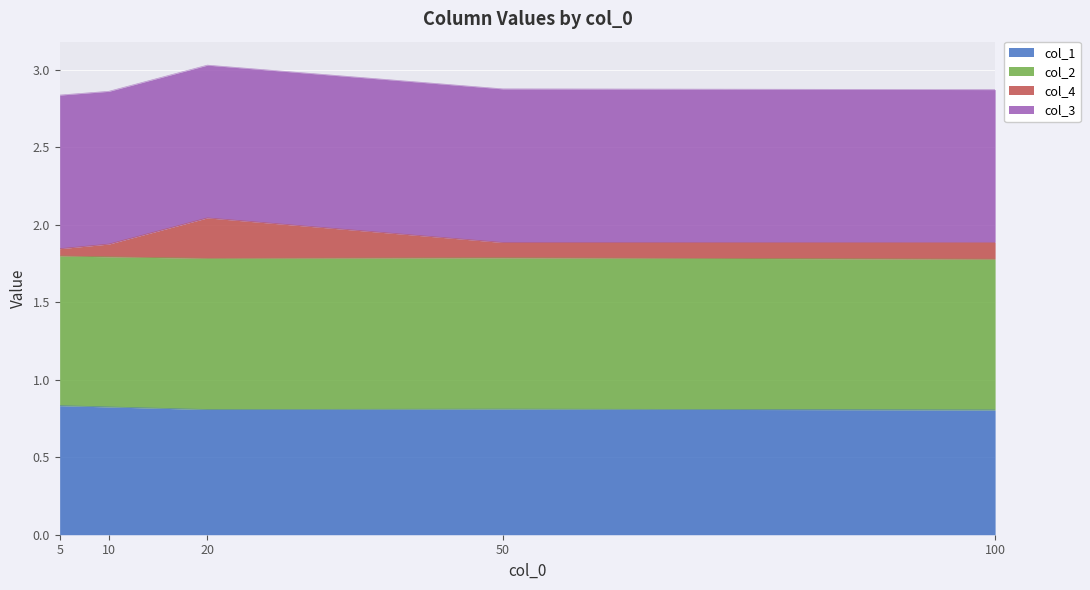

What is the total value across all series at 20?

3.0